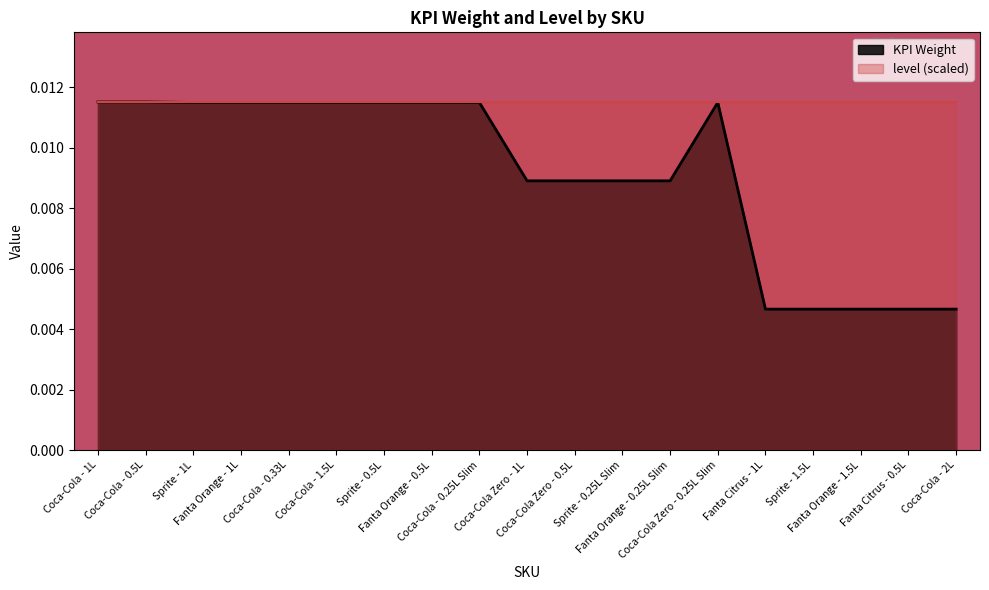

Which series has the largest total across all categories?

level (scaled)